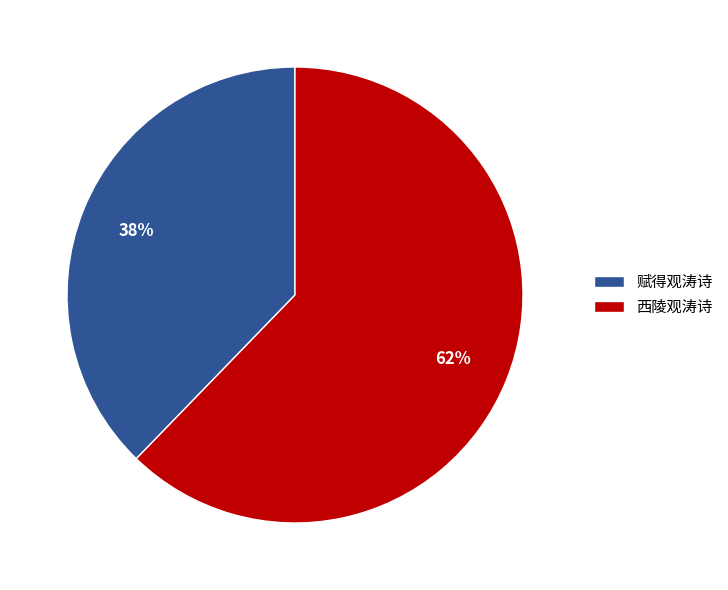

Count the number of slices in the pie.

2